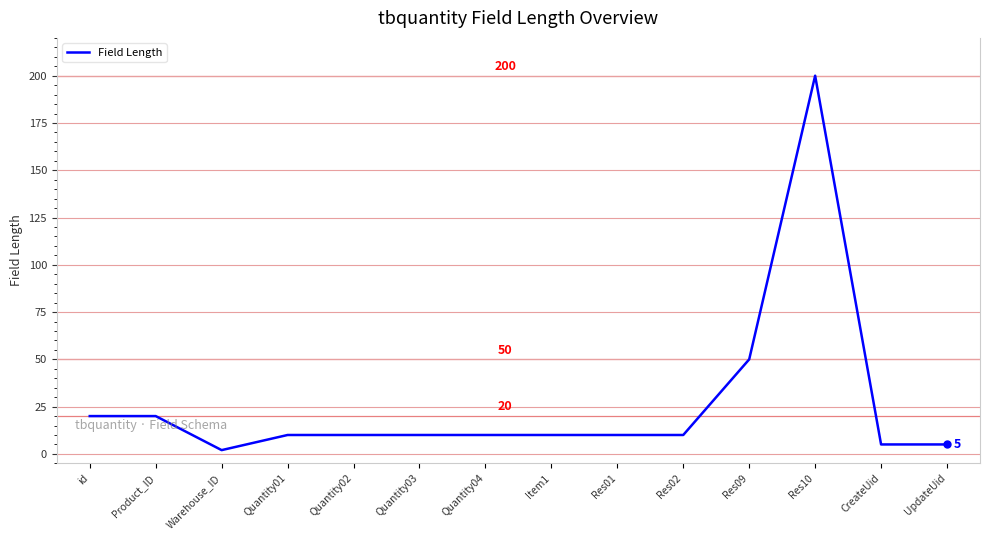

Is it true that the value at Quantity03 is 10?

True